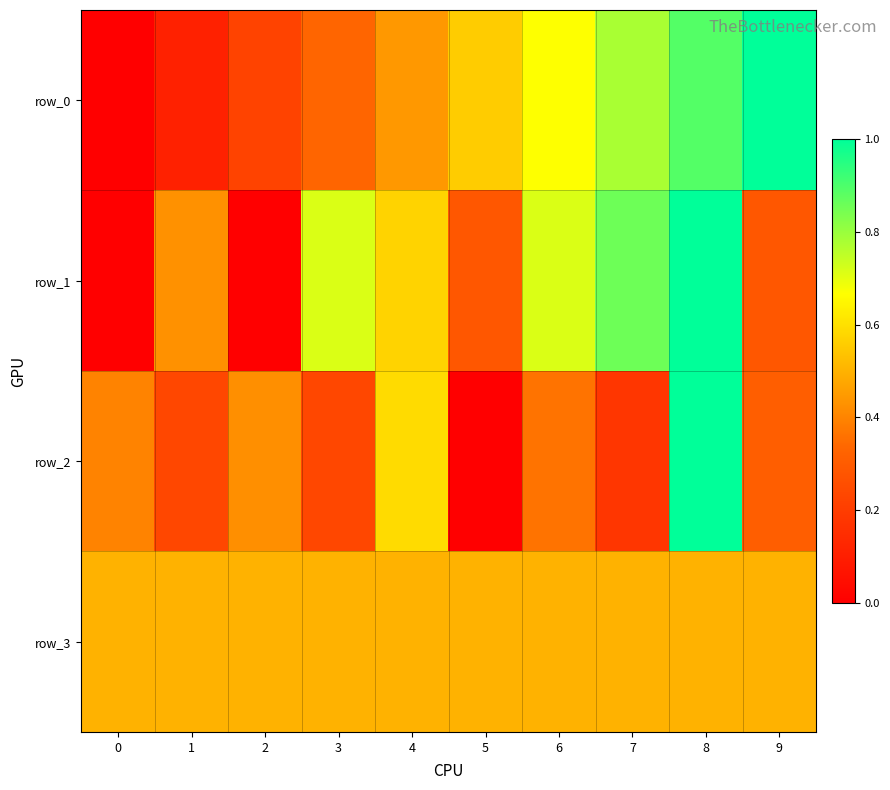

What is the greatest value displayed?

1.0